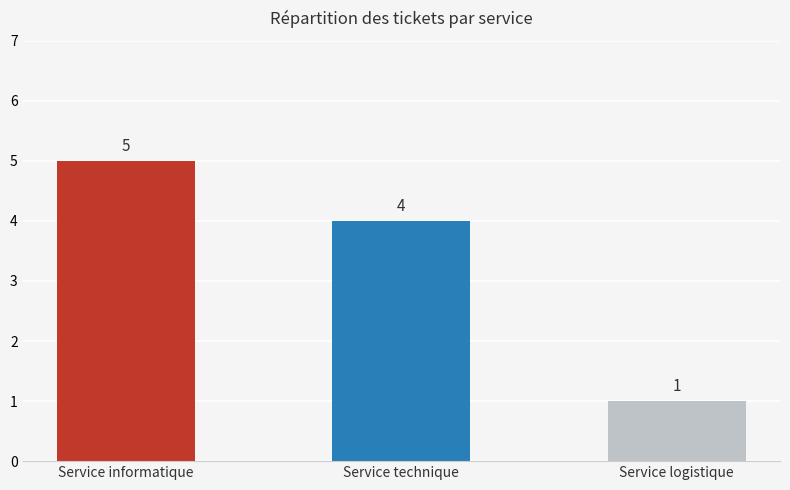

What is the label of the 3rd bar from the right?

Service informatique